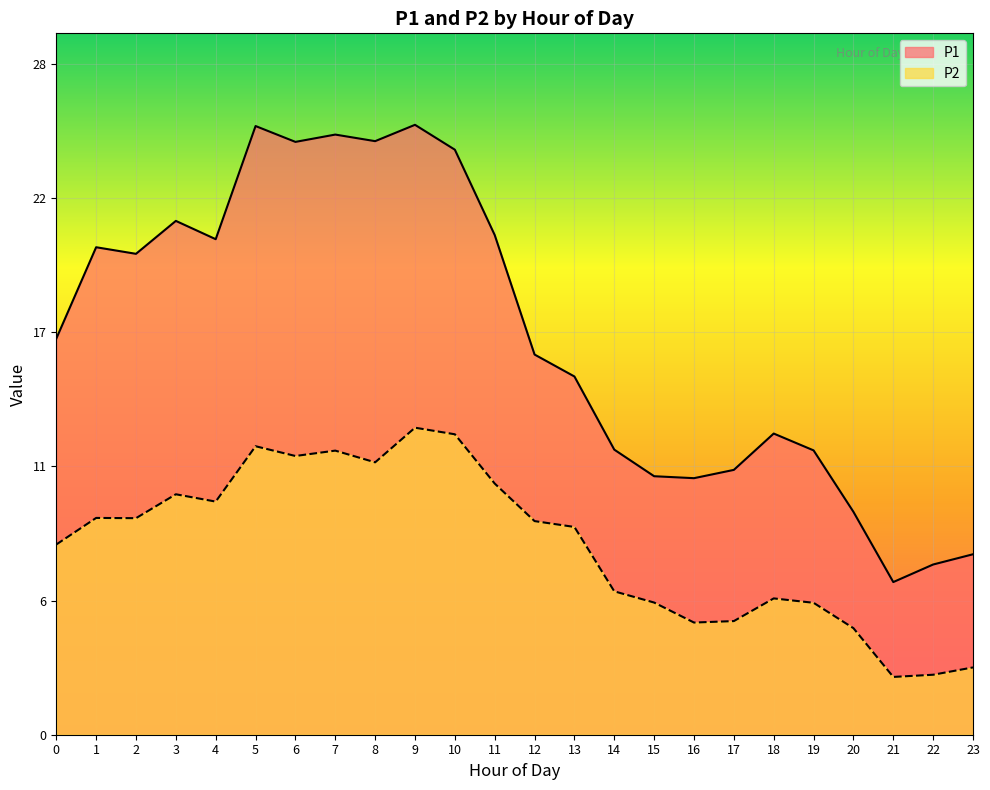

Is it true that P1 equals 41.7 at 5?

False